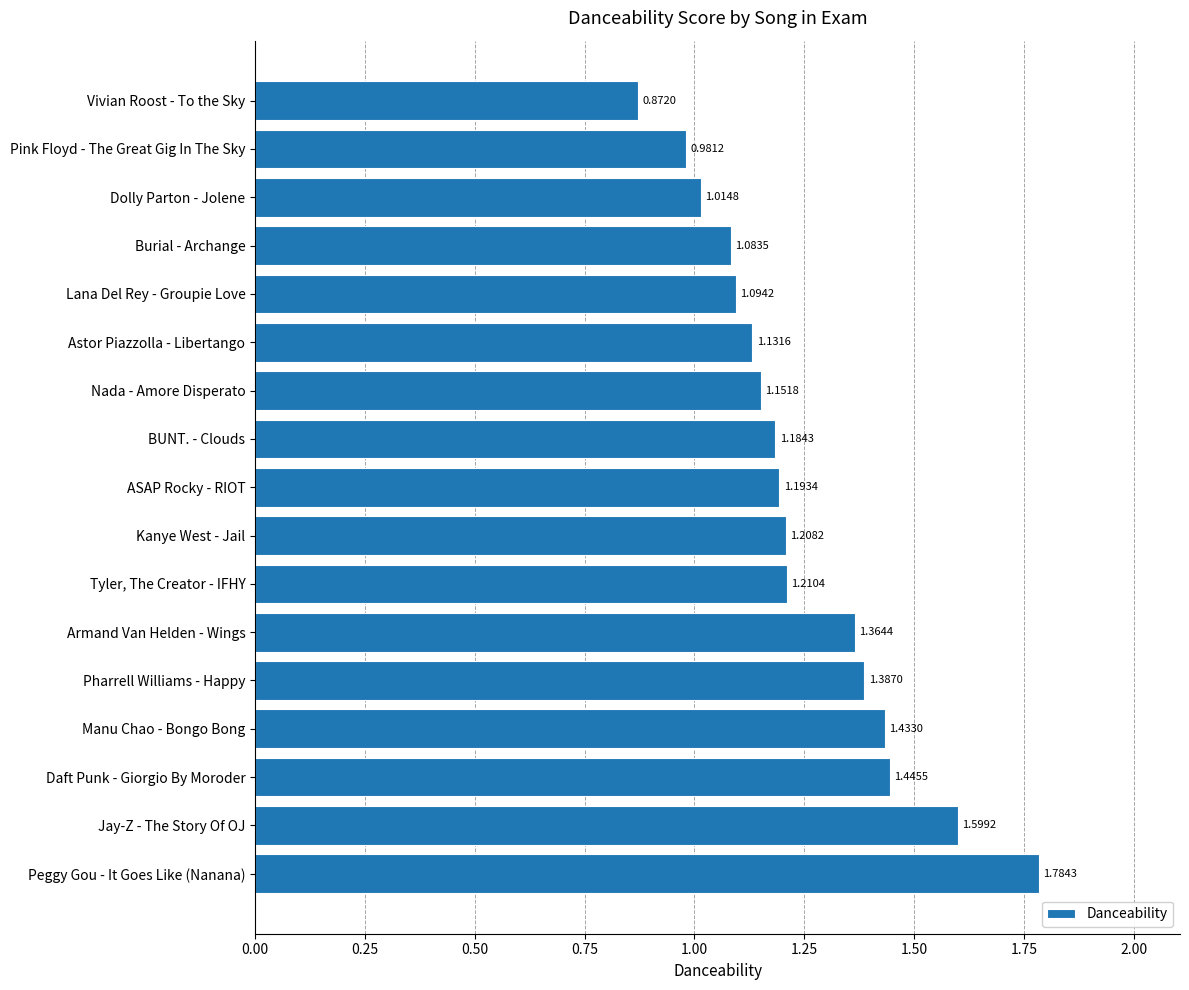

Between Lana Del Rey - Groupie Love and Pink Floyd - The Great Gig In The Sky, which is larger?

Lana Del Rey - Groupie Love